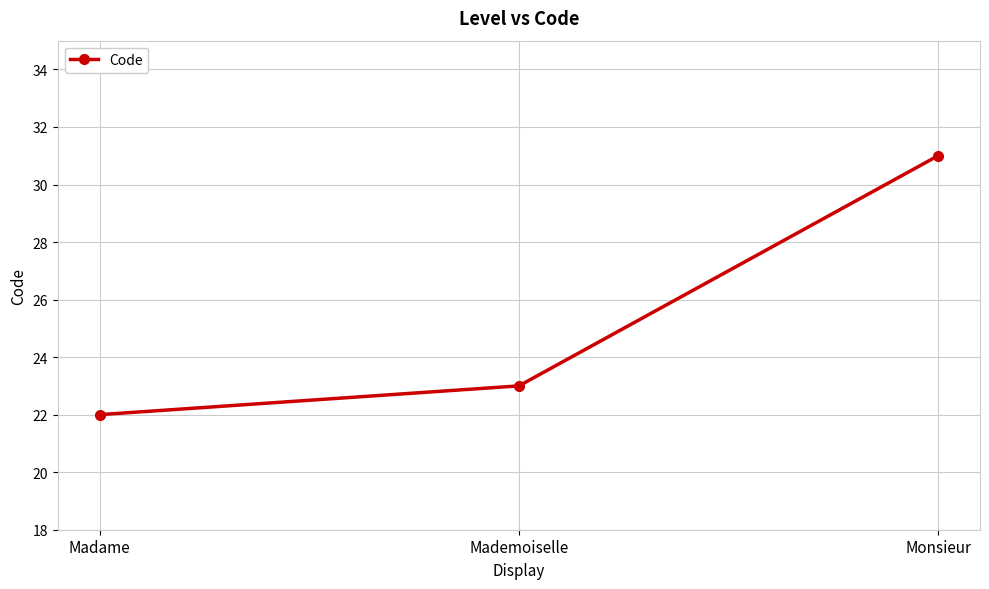

What is the sum of the values at Mademoiselle and Monsieur?

54